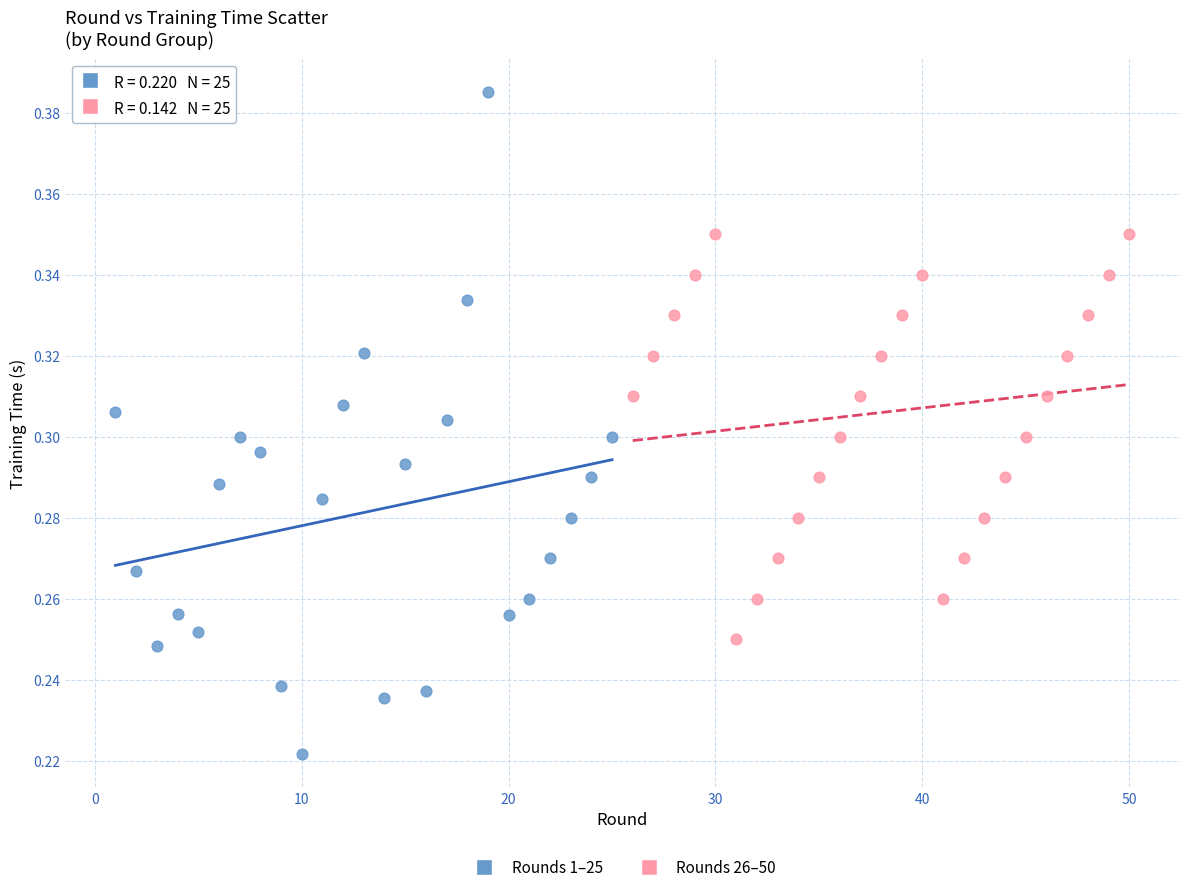

Which series reaches the maximum Y coordinate?

Rounds 1–25